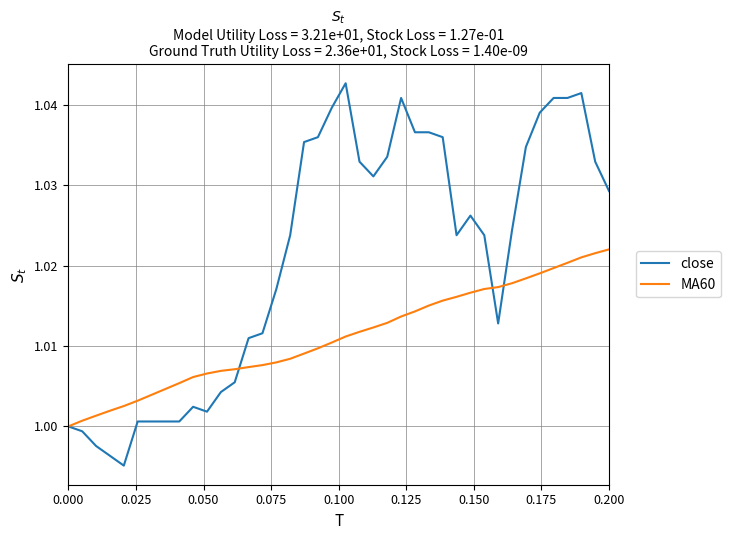

Which series has the largest range (max minus min)?

close